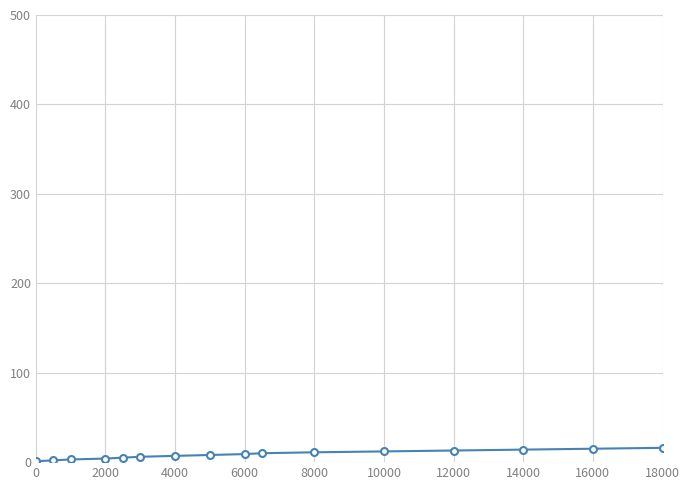

What is the difference between the maximum and minimum values?

15